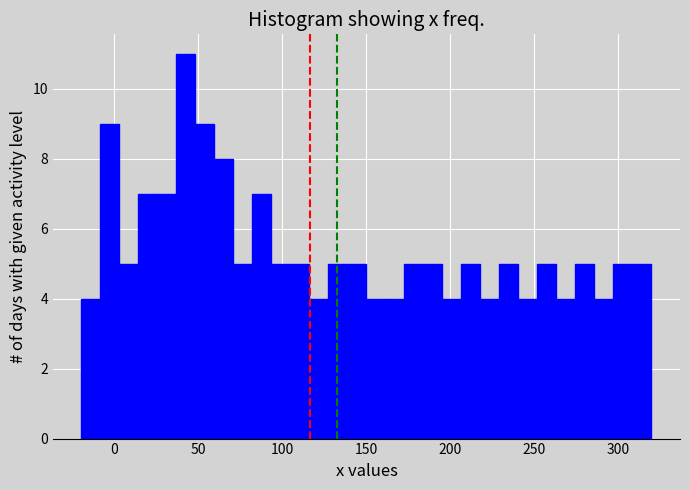

Around what value on the x-axis is the tallest bar? Give the approximate position of its centre, as read against the axis.

45